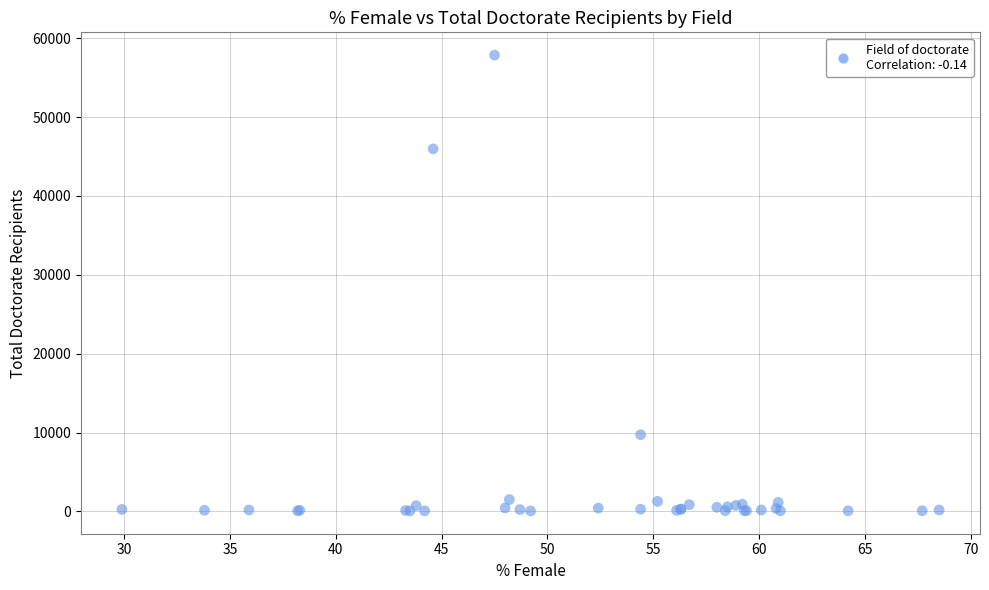

What Y value in the scatter plot is closest to 28962?

45973